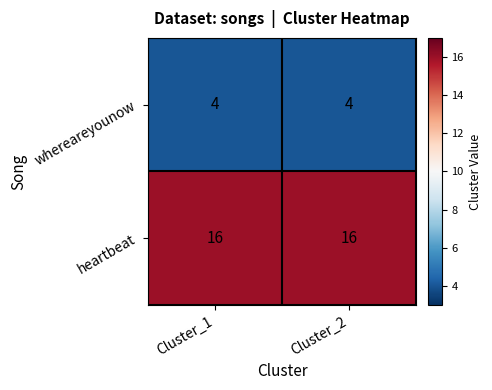

What is the total value across all series at Cluster_2?

20